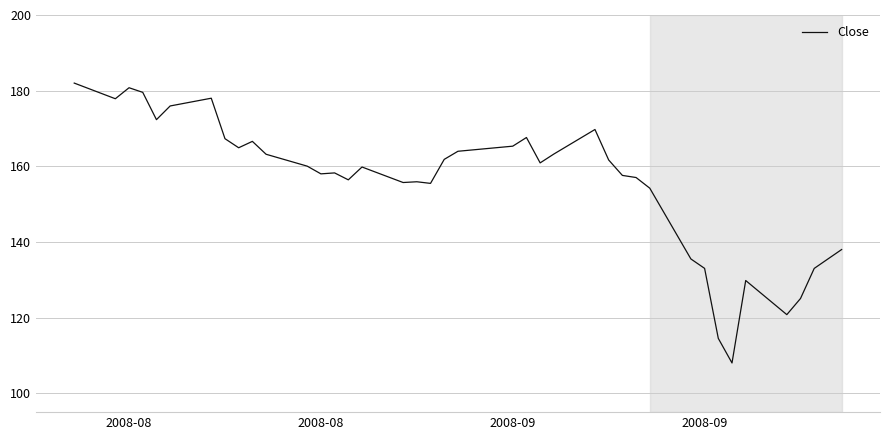

Count the number of categories in the chart.

40